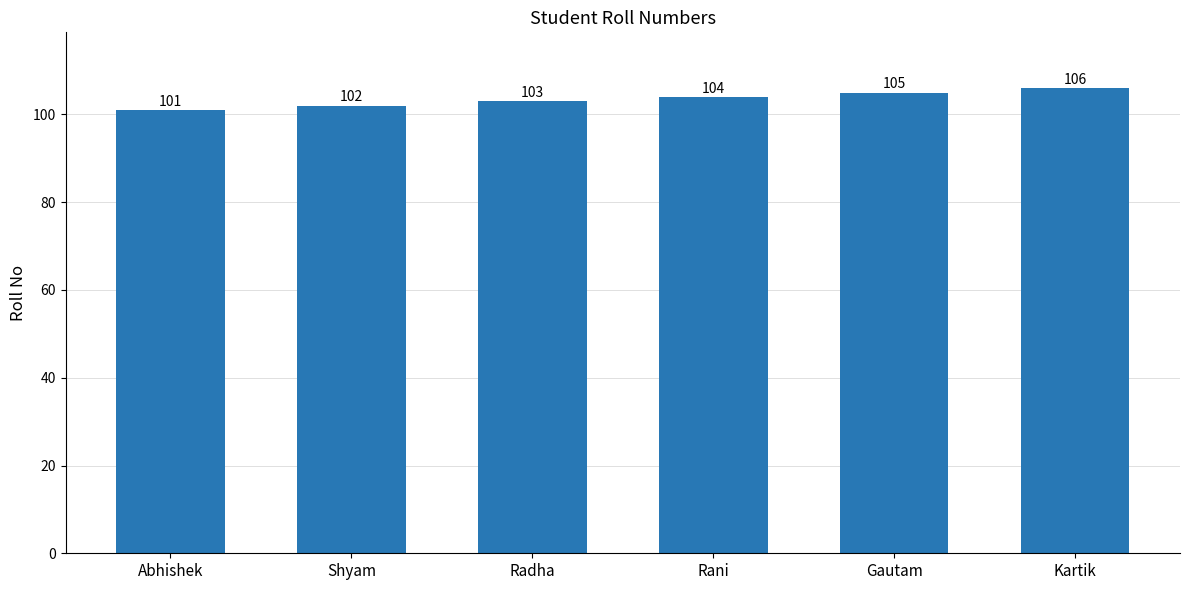

Which category has the highest value across all series?

Kartik